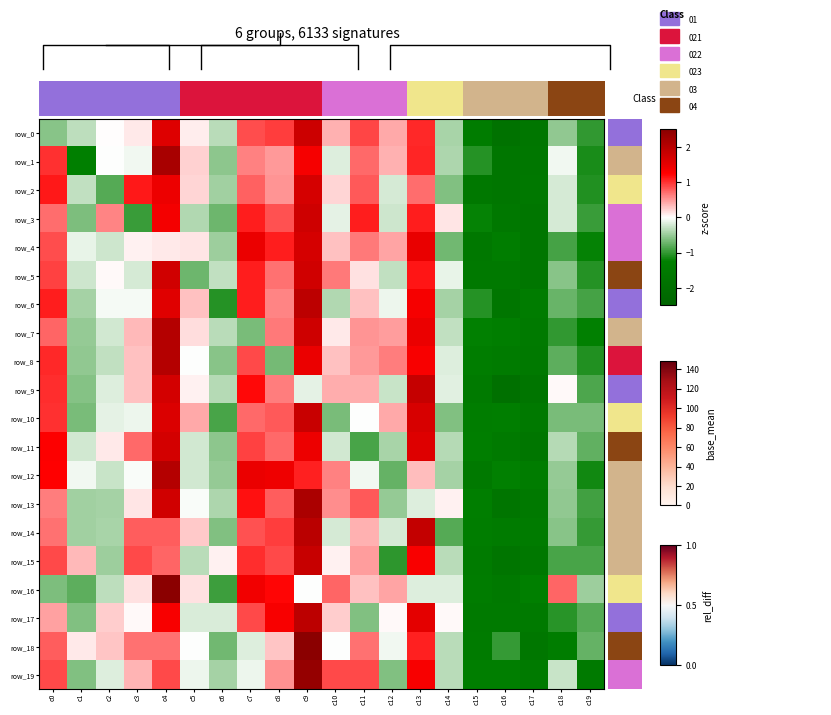

How many values in the row_5 series exceed 0?

9